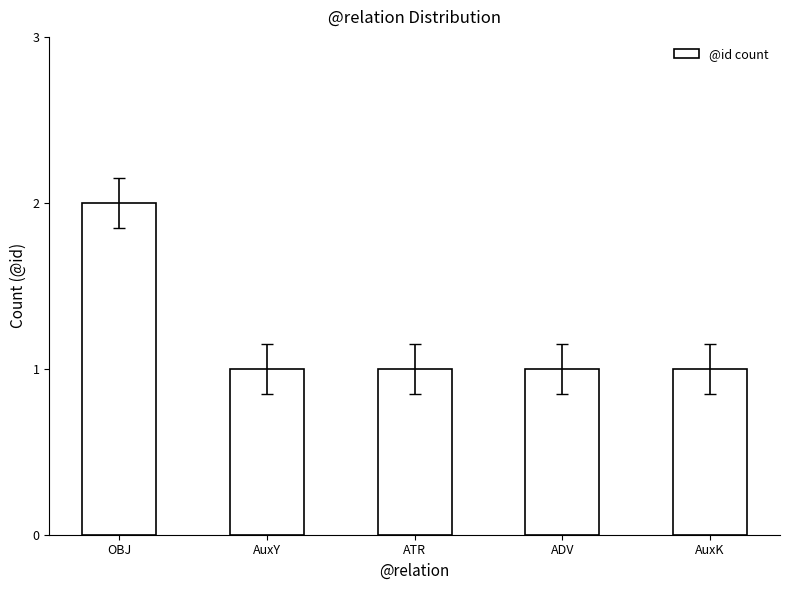

What is the ratio of the value at AuxK to the value at AuxY?

1.0